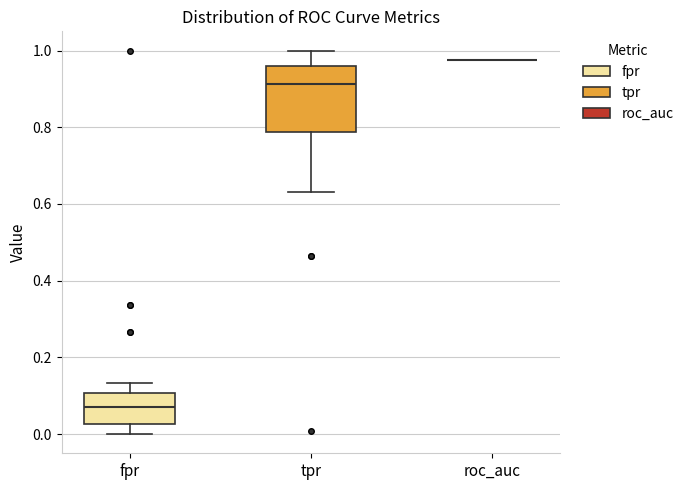

Comparing the boxes themselves (not the whiskers), which one is the tallest?

tpr